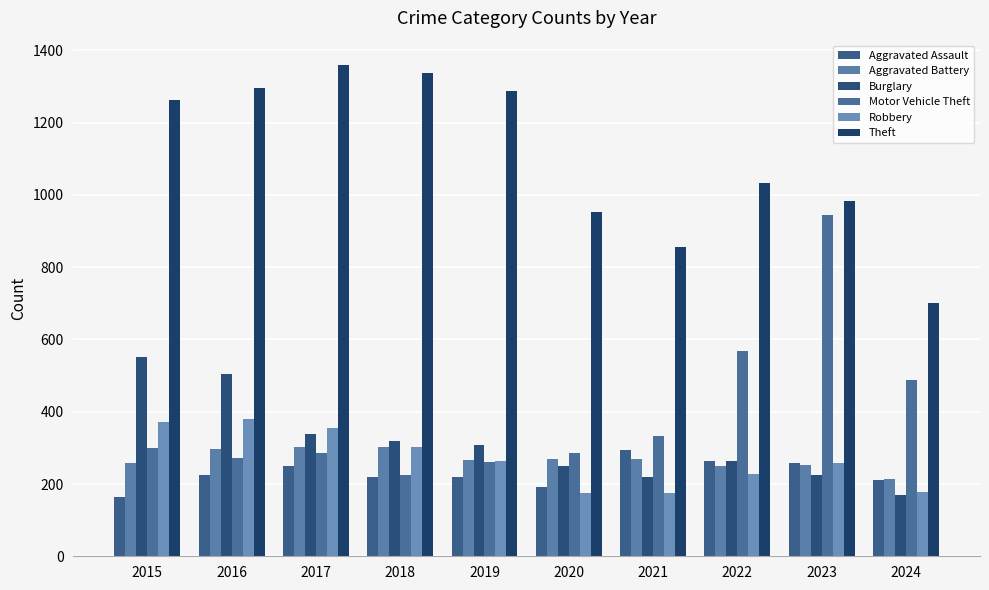

Reading left to right, extract all data points from this chart.

Aggravated Assault: 2015=164	2016=225	2017=251	2018=220	2019=220	2020=192	2021=295	2022=264	2023=259	2024=212
Aggravated Battery: 2015=259	2016=298	2017=303	2018=302	2019=267	2020=268	2021=270	2022=249	2023=252	2024=214
Burglary: 2015=552	2016=505	2017=339	2018=319	2019=308	2020=250	2021=220	2022=263	2023=226	2024=170
Motor Vehicle Theft: 2015=299	2016=272	2017=285	2018=225	2019=262	2020=287	2021=332	2022=569	2023=945	2024=489
Robbery: 2015=372	2016=381	2017=356	2018=302	2019=263	2020=174	2021=175	2022=227	2023=257	2024=179
Theft: 2015=1263	2016=1297	2017=1359	2018=1337	2019=1288	2020=954	2021=856	2022=1032	2023=983	2024=702